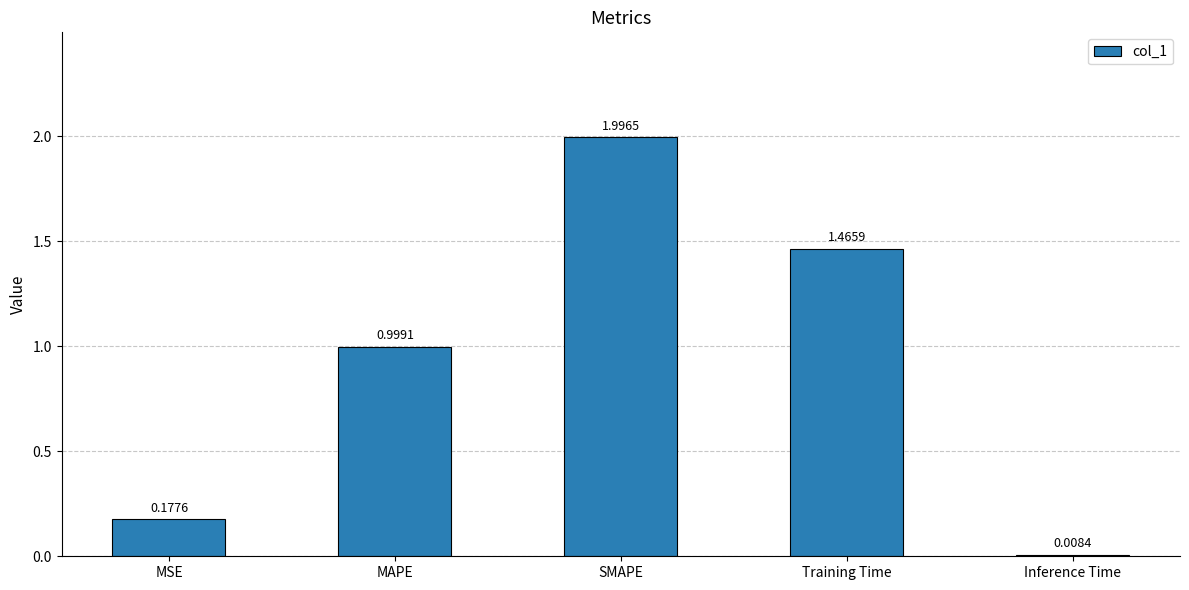

What is the average value?

0.9